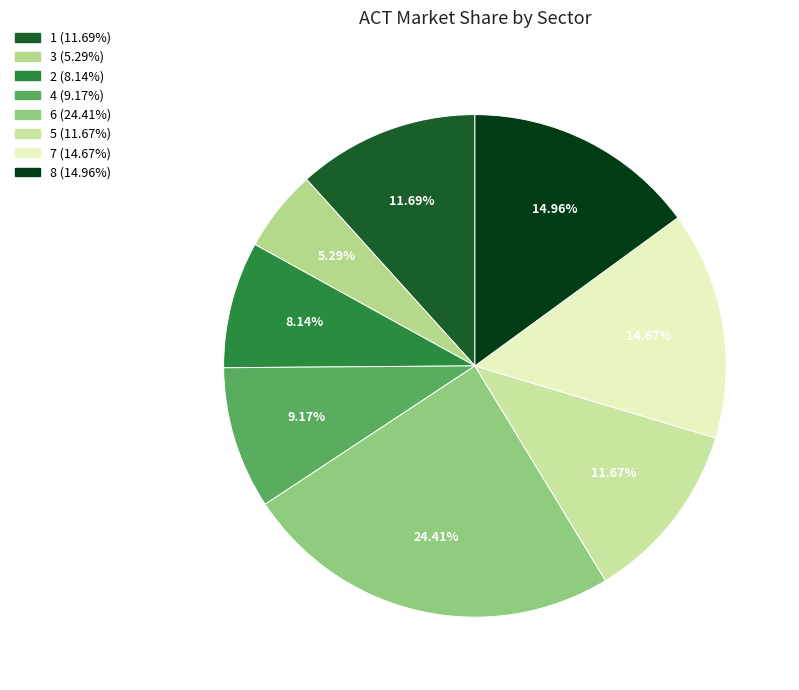

How many segments does this pie chart have?

8